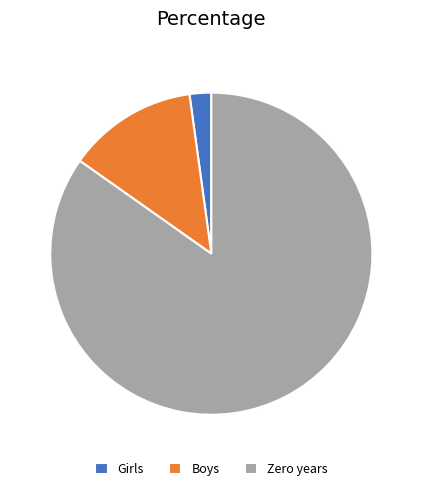

How many slices are in this pie chart?

3